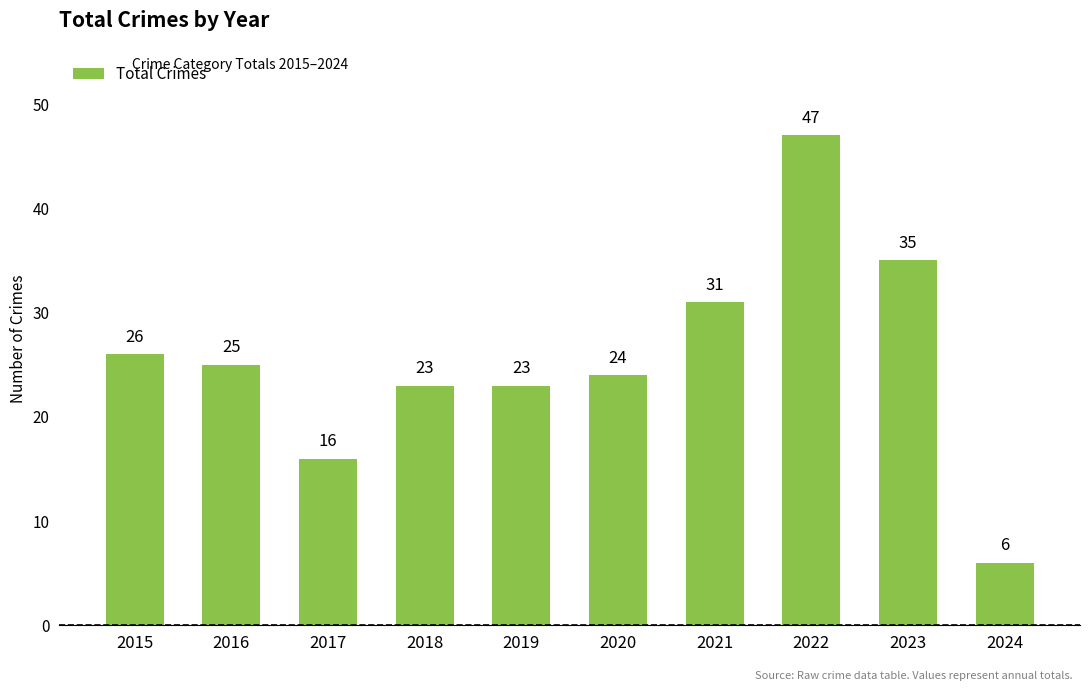

How many bars are there in total?

10